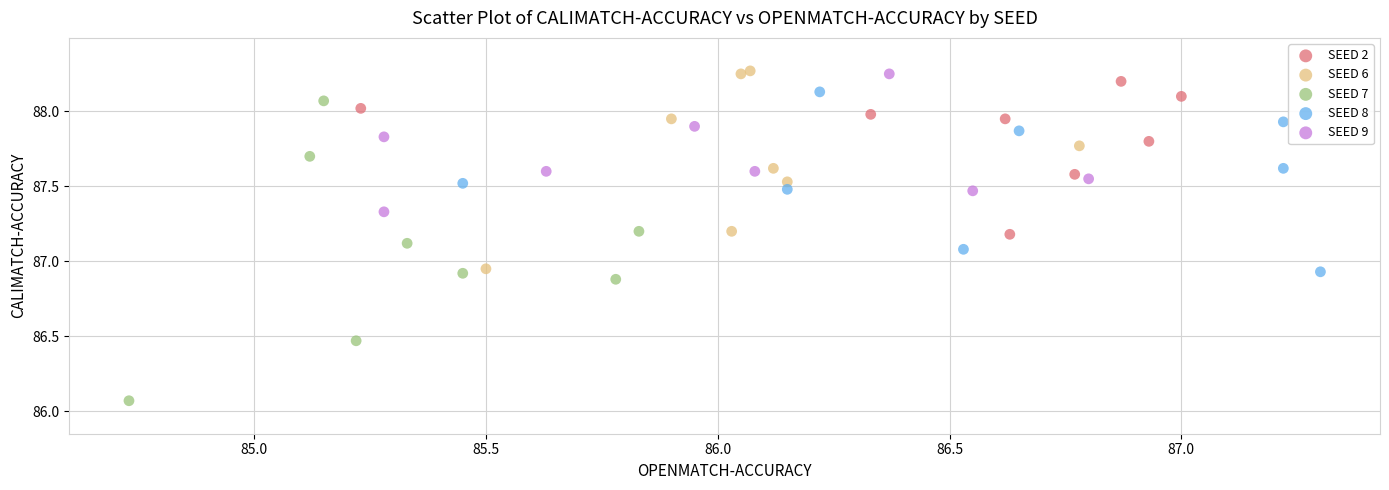

Which series has the largest Y range (max minus min)?

SEED 7